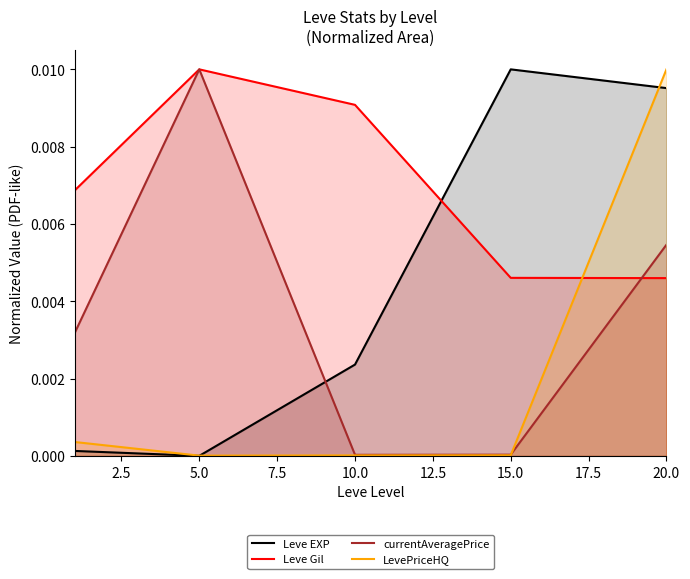

After their last crossing, which series has the higher values: Leve Gil or LevePriceHQ?

LevePriceHQ